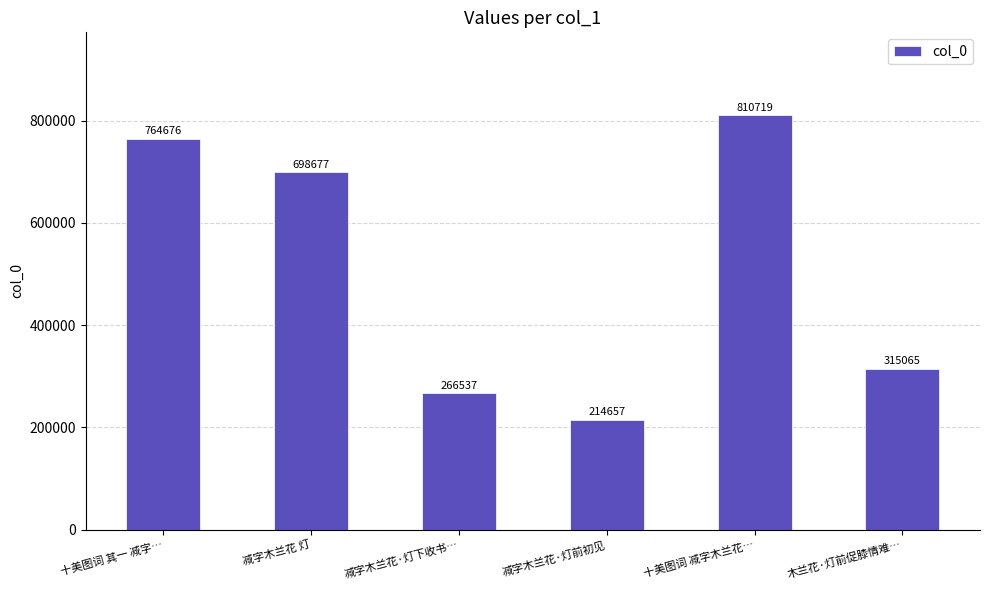

The value at 减字木兰花·灯前初见 is 343058. True or false?

False